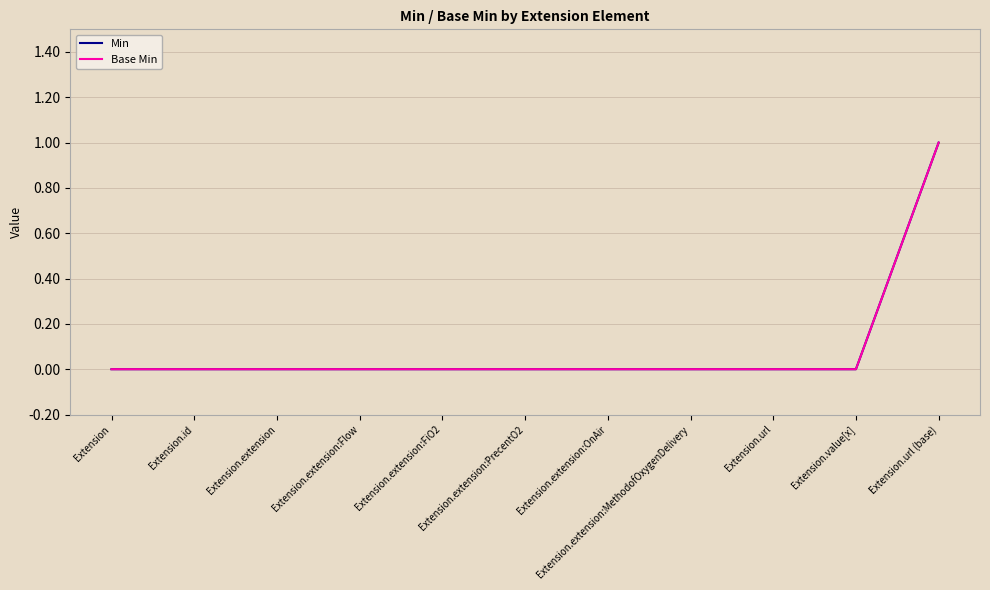

What is the difference between the maximum and minimum values in the Base Min series?

1